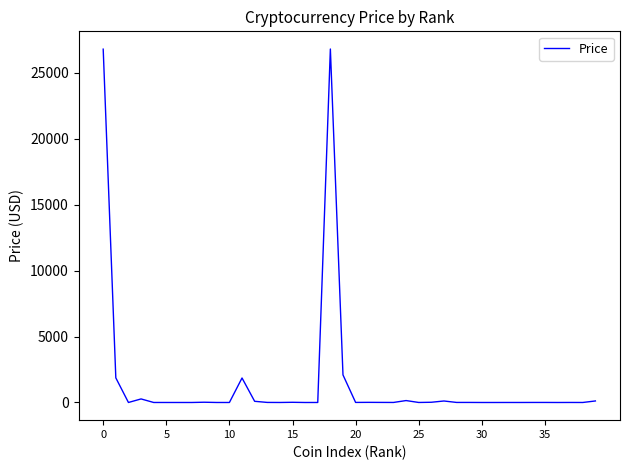

What is the average value?

1505.6